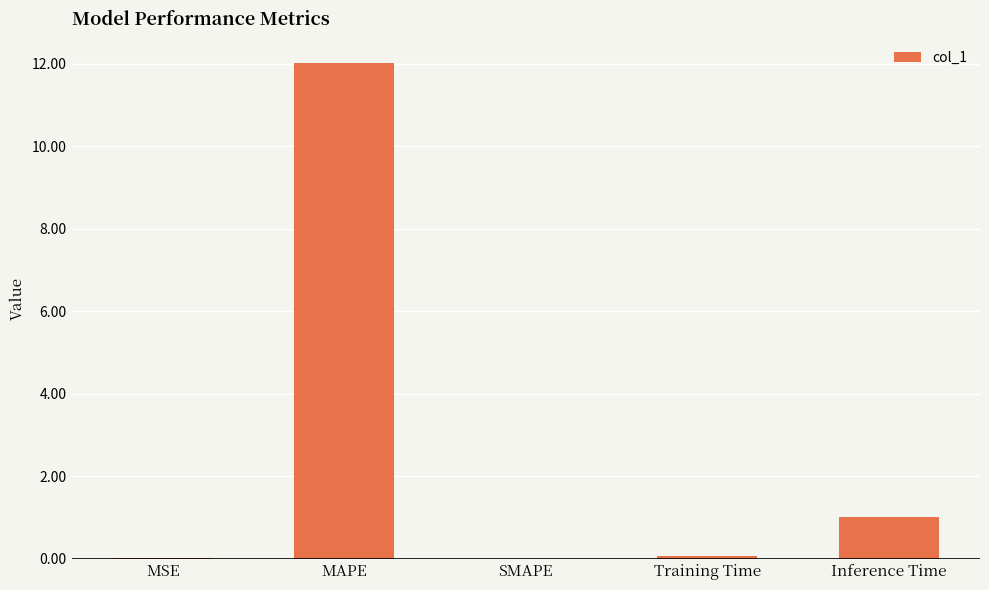

What is the sum of the values at MAPE and SMAPE?

12.0